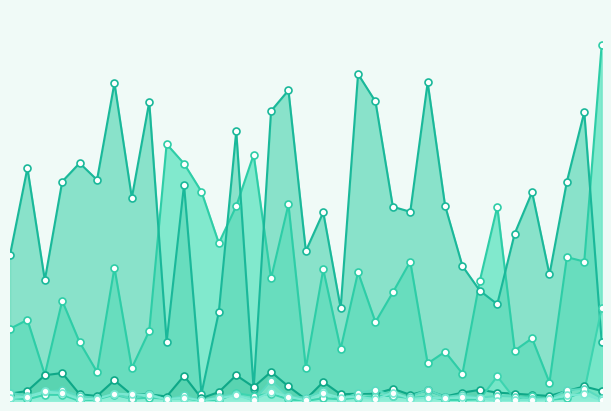

What is the sum of all MD. AFAQUE ALAM values?

7320